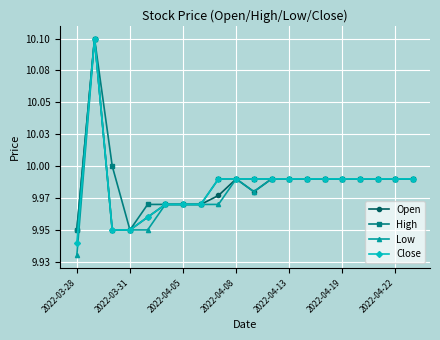

What is the value of the High point at the 9th from the left?

10.0